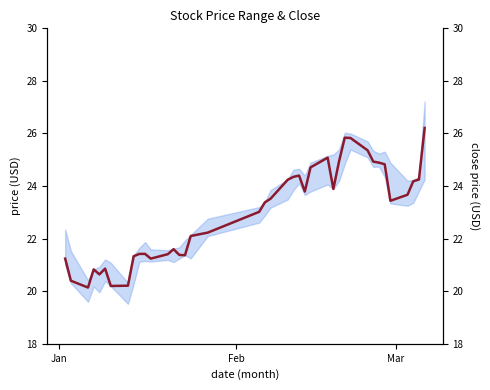

What is the difference between the maximum and minimum values?

6.1